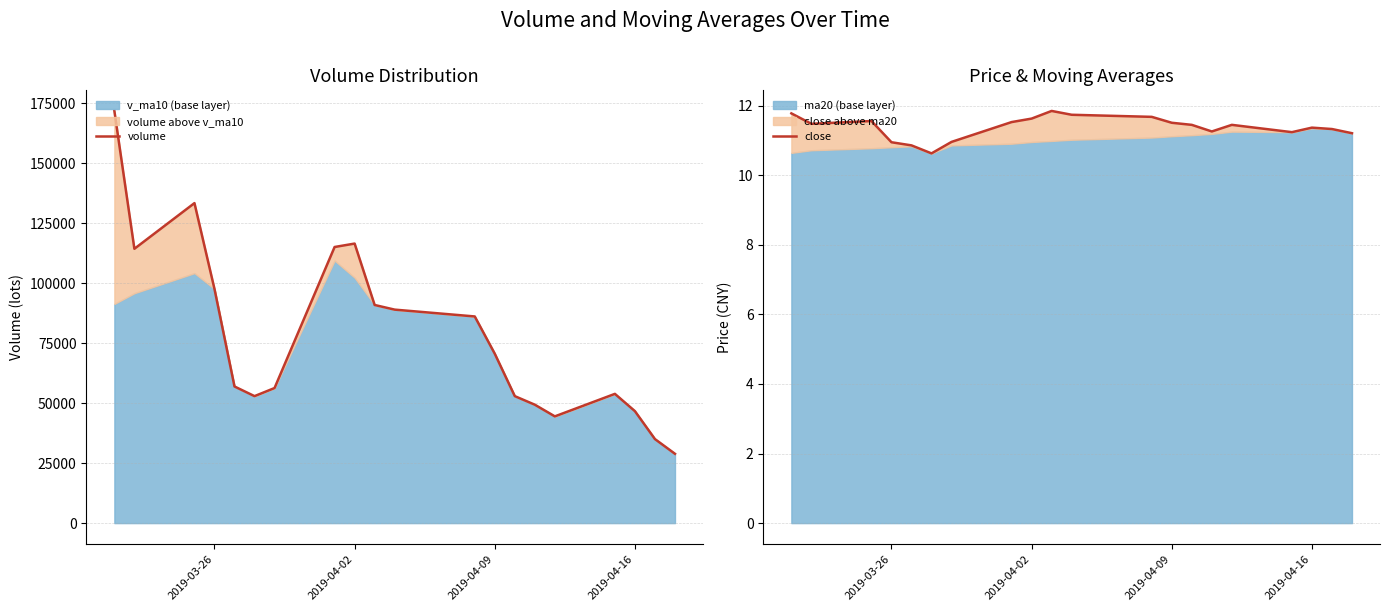

Which series has the largest total across all categories?

volume